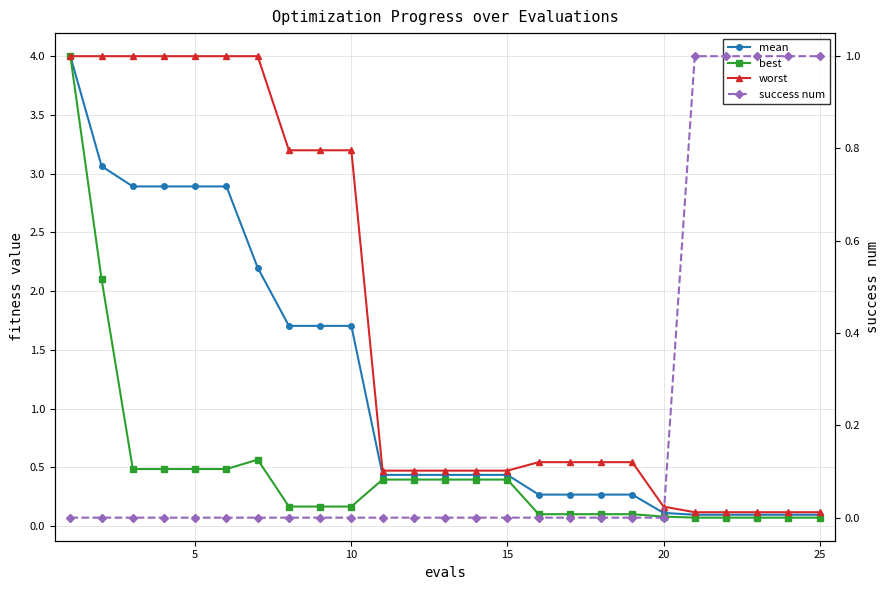

What is the maximum value for worst?

4.0